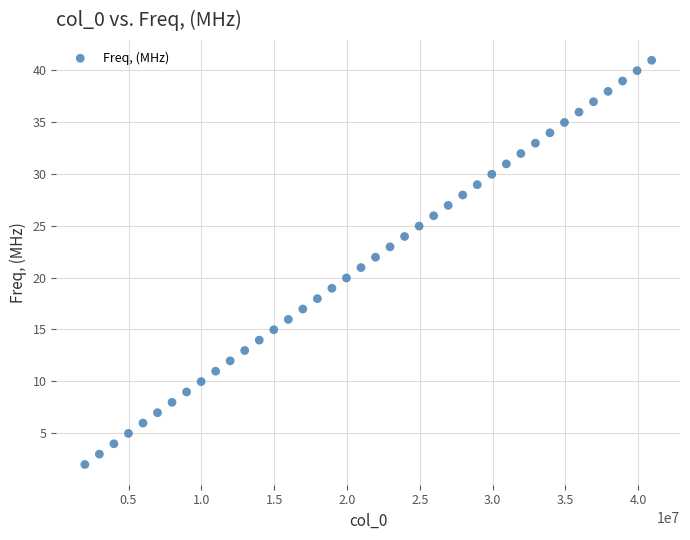

What is the range of X values (max minus min)?

38922000.0